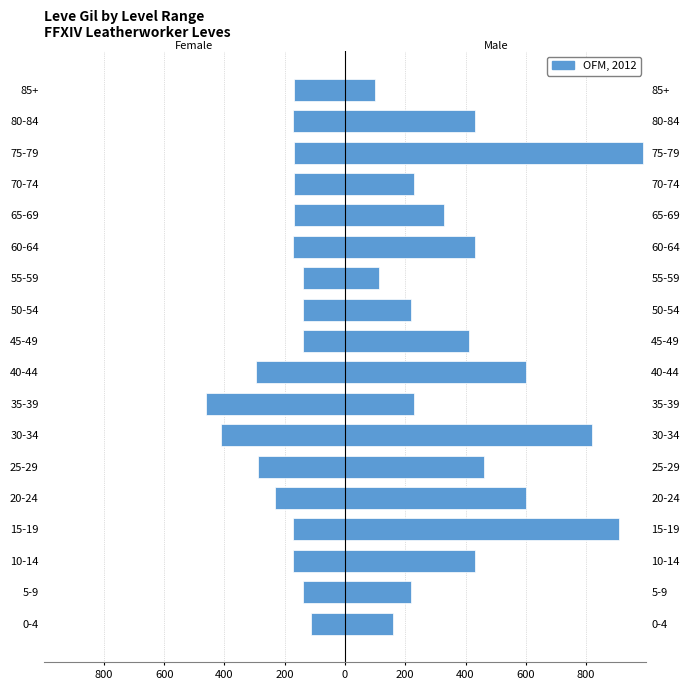

Reading left to right, transcribe all the data shown in this chart.

-113	-140	-172	-174	-232	-290	-410	-460	-295	-140	-140	-140	-172	-170	-170	-170	-172	-170